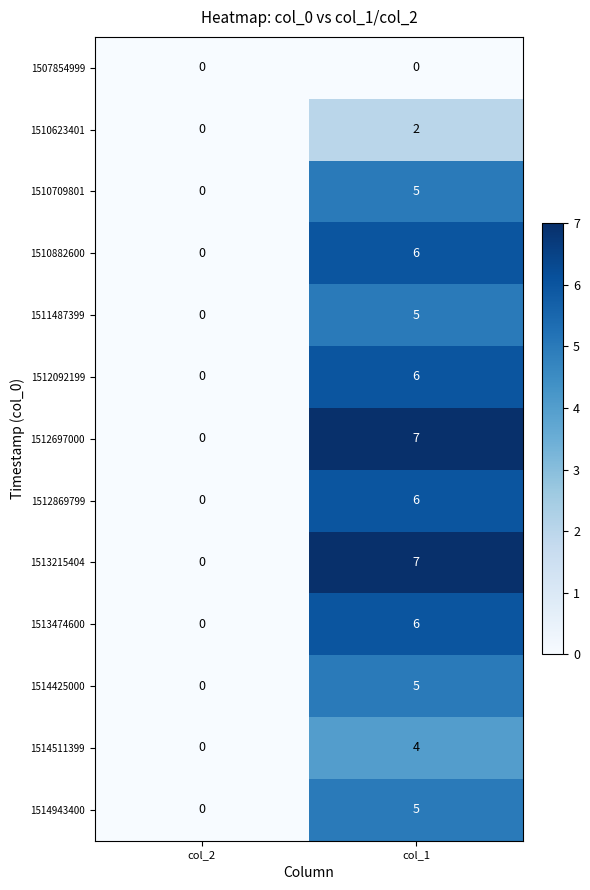

What is the difference between the 1512869799 values at col_2 and col_1?

6